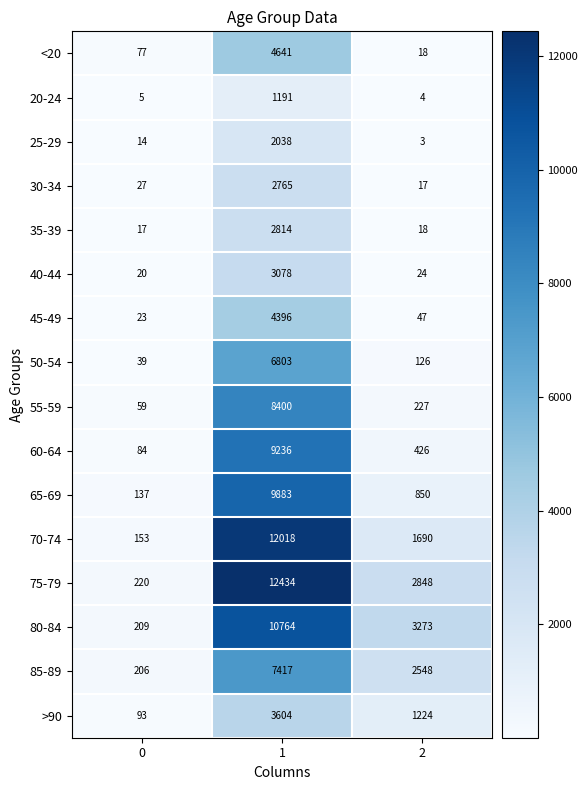

What is the maximum value shown in the chart?

12434